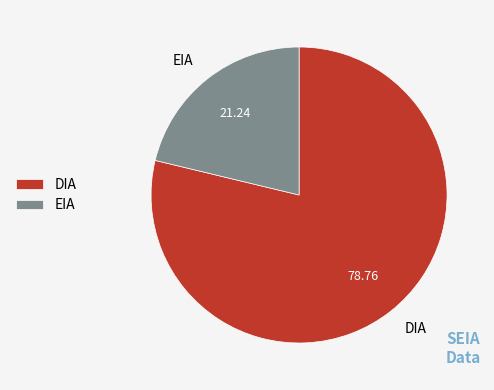

Between EIA and DIA, which is larger?

DIA